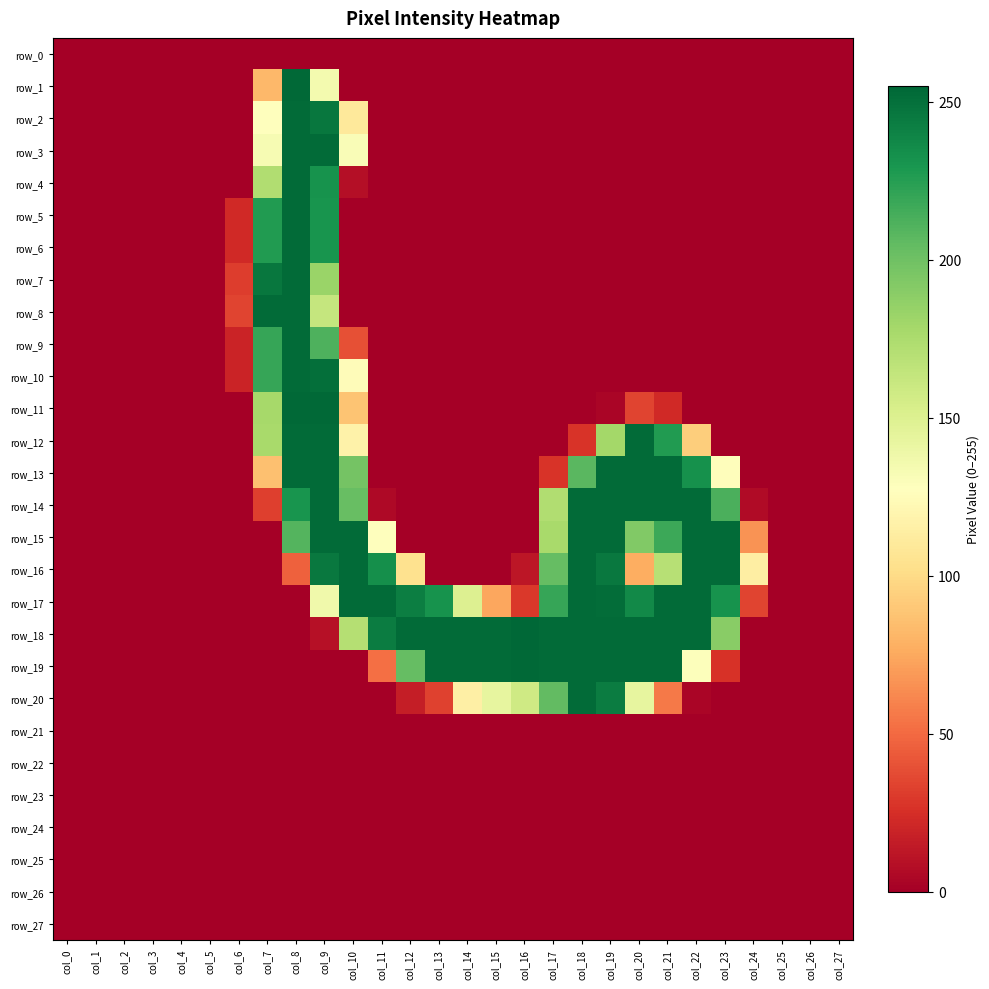

Read the row_15 value at col_11, to the nearest 5.

125